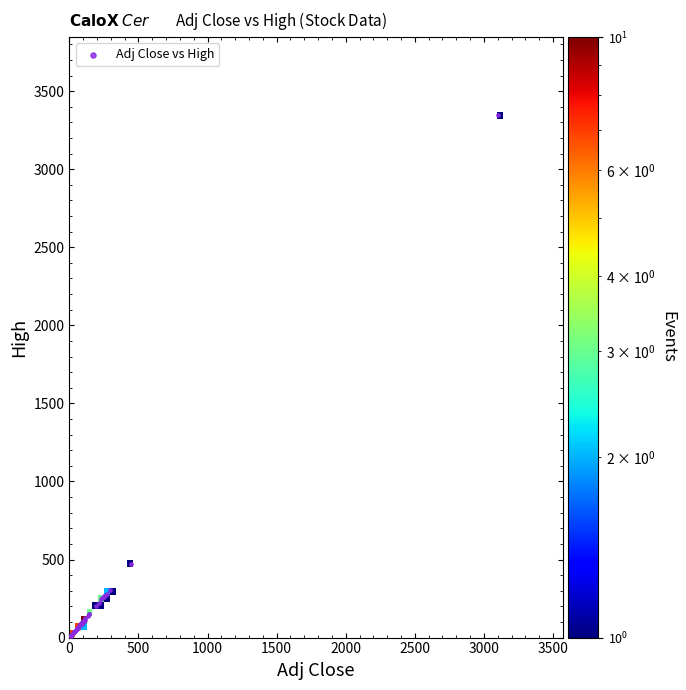

What Y value in the scatter plot is closest to 1677?

470.6